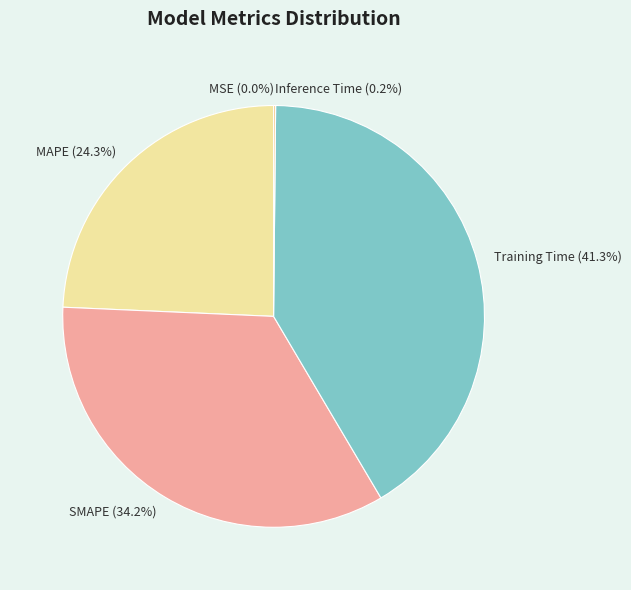

Is there a majority slice in this chart?

No